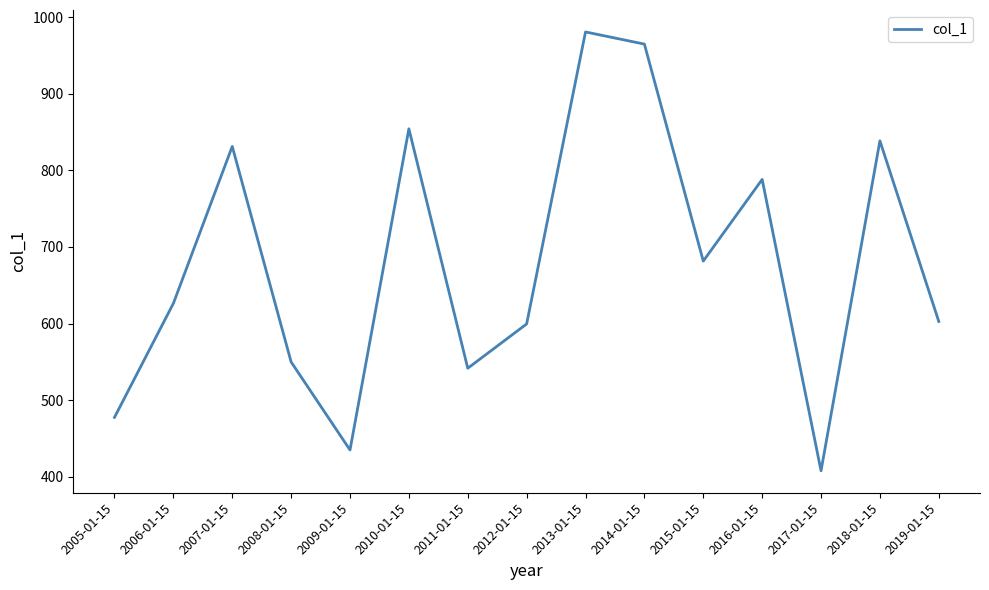

Which has a higher value, 2007-01-15 or 2018-01-15?

2018-01-15